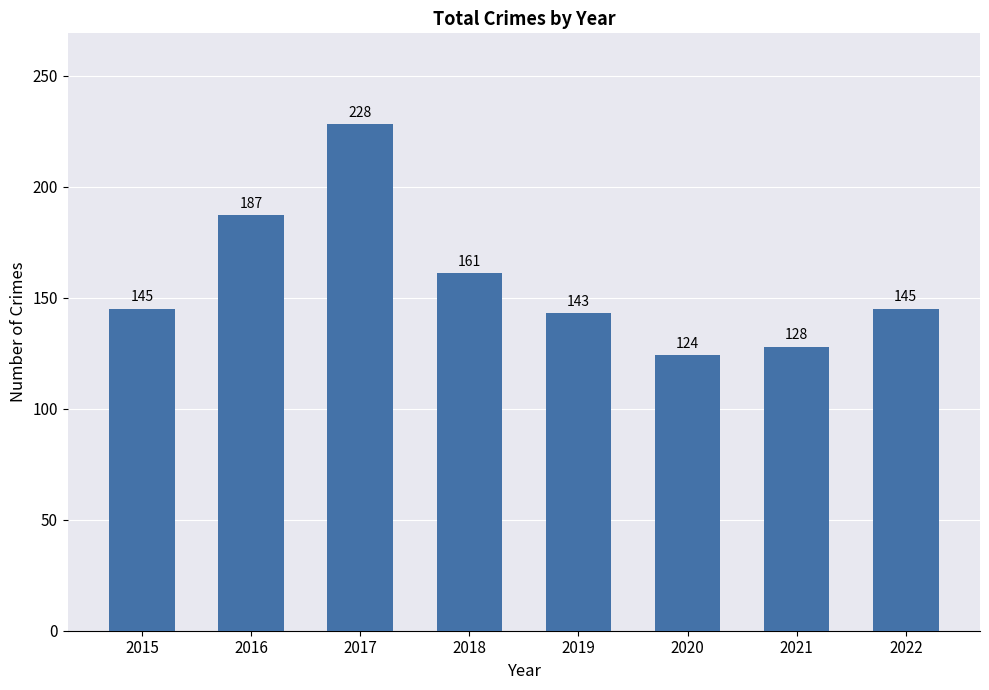

What is the maximum value shown in the chart?

228